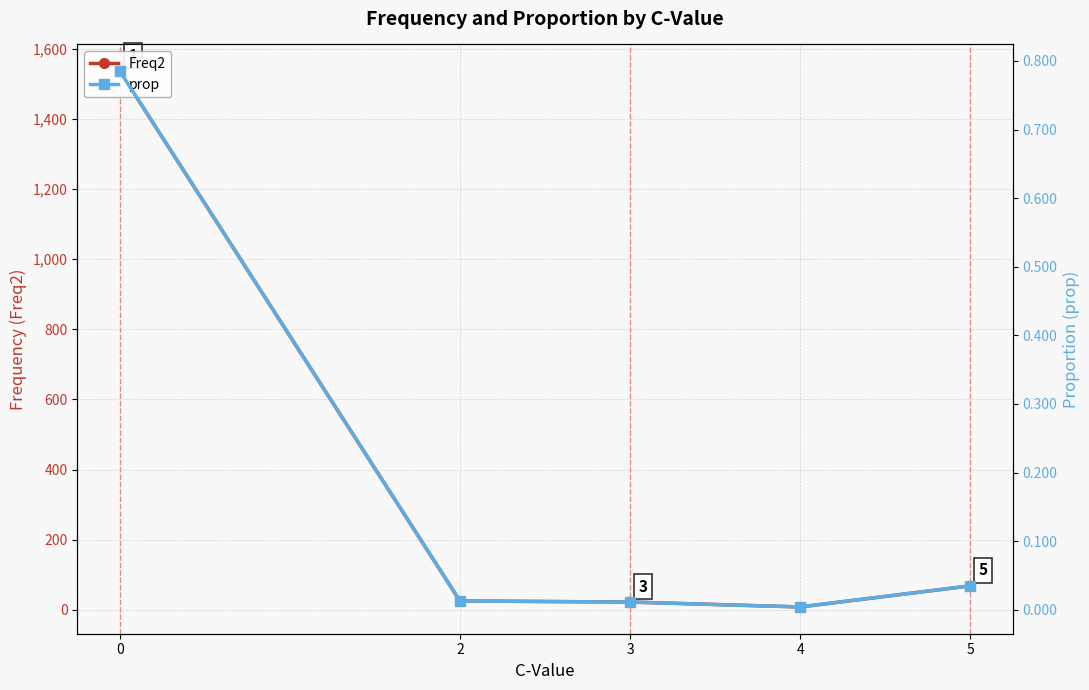

Where is the first local minimum for prop?

4